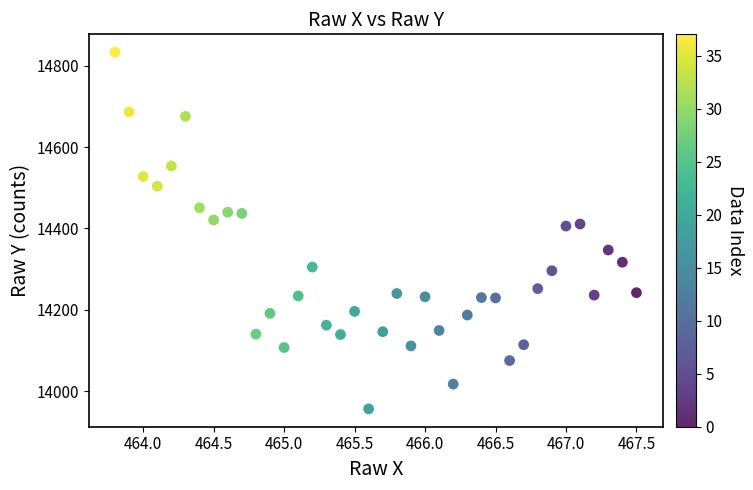

What is the range of Y values (max minus min)?

878